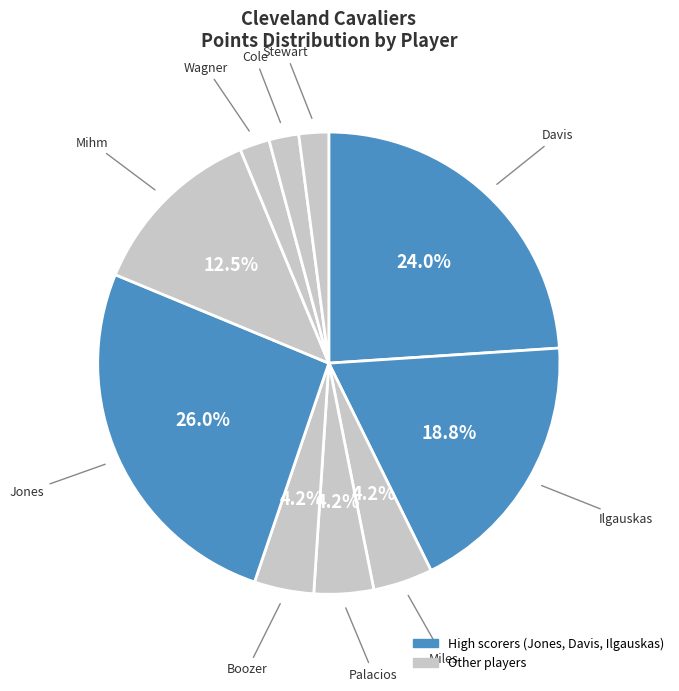

How many slices are in this pie chart?

10